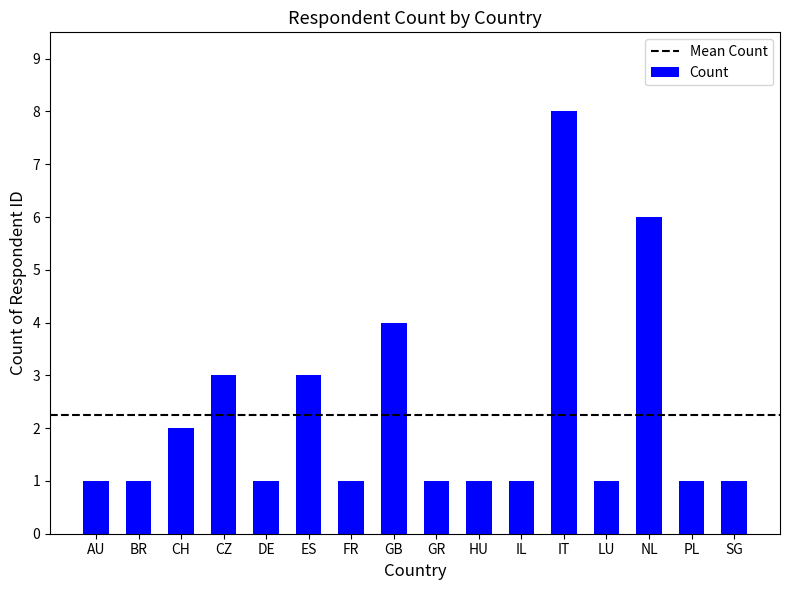

Which label corresponds to the largest value in the chart?

IT